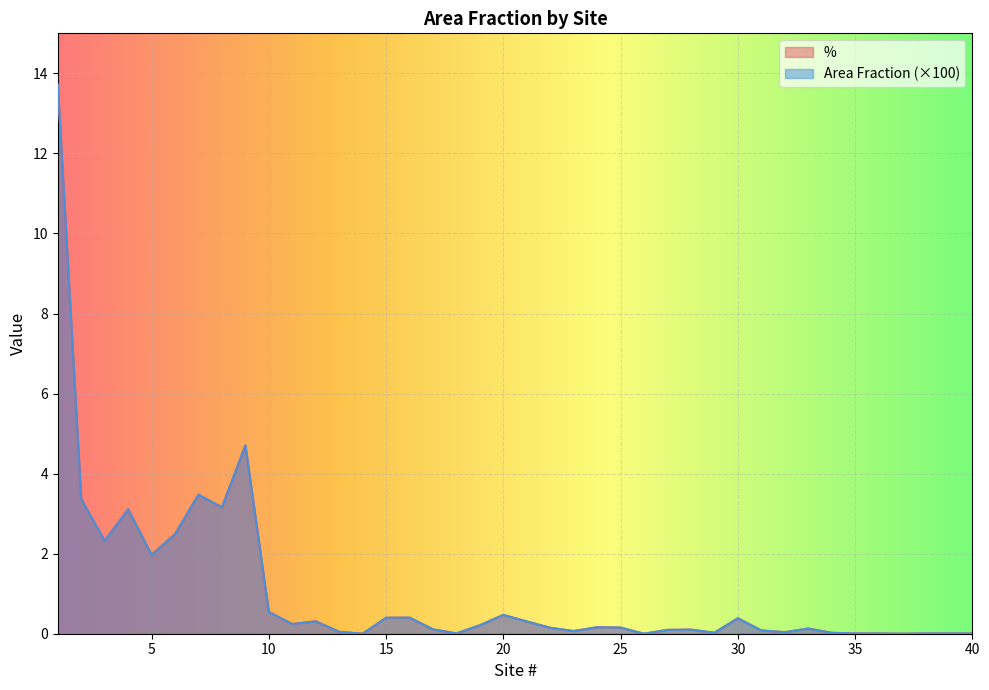

Between 3 and 18, which series saw the biggest shift?

Area Fraction